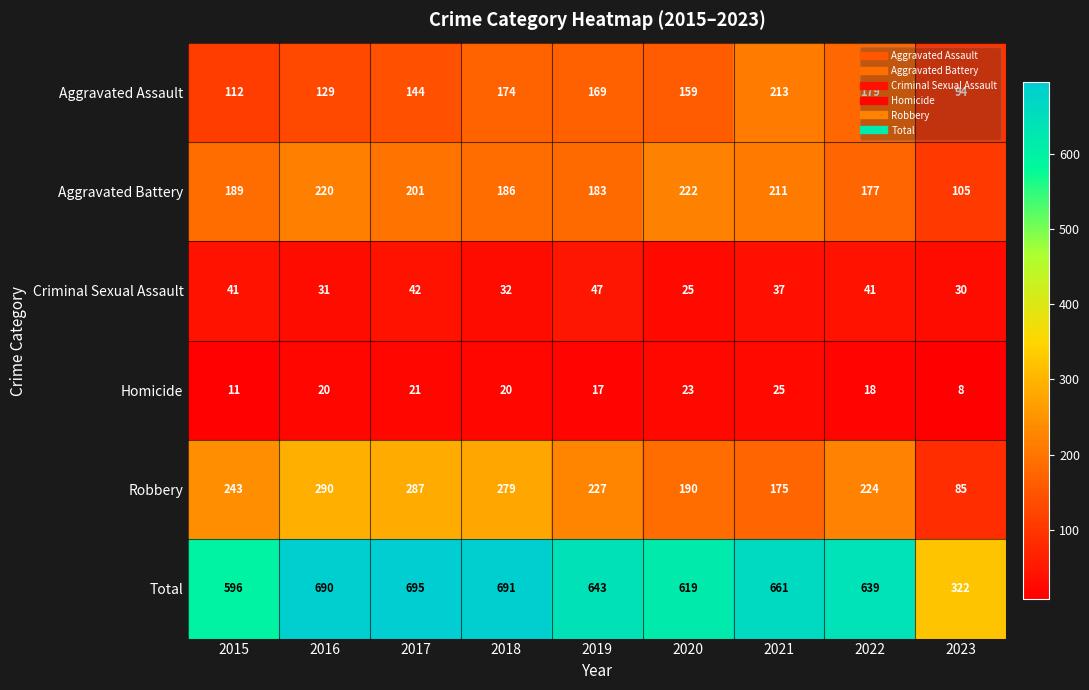

At which label is Aggravated Battery closest to 163?

2022